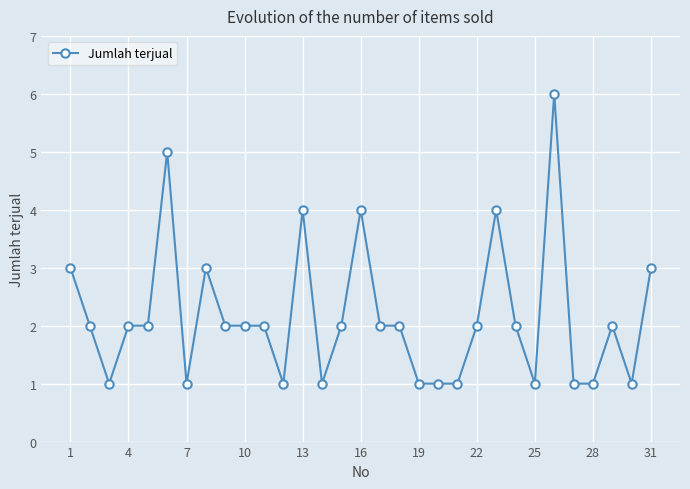

What is the value of the 27th point from the left?

1